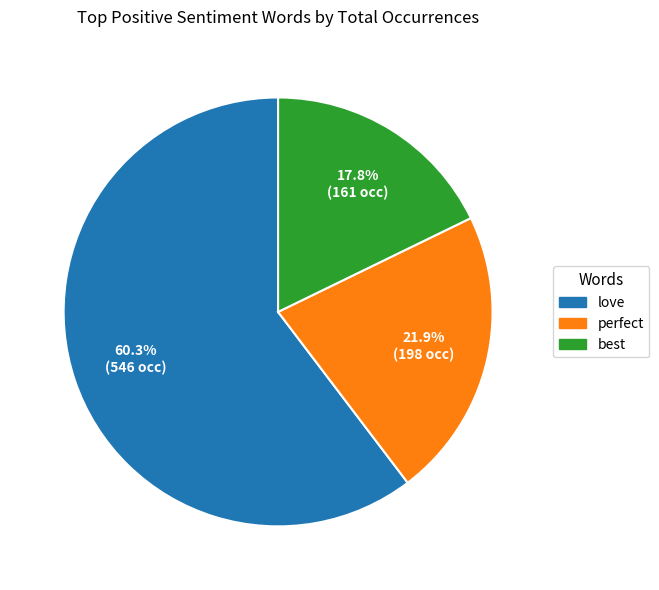

What is the largest slice in the pie chart?

love